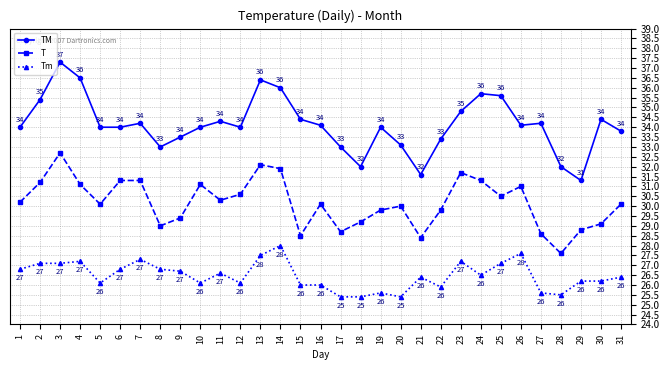

Rank the series by their average value, from highest to lowest.

TM, T, Tm